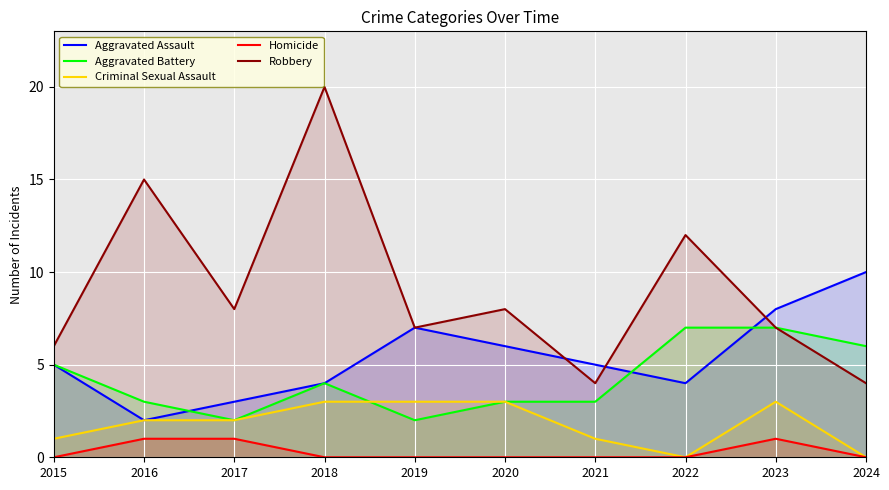

Is the value of Criminal Sexual Assault at 2020 greater than the value of Aggravated Assault at 2022?

No